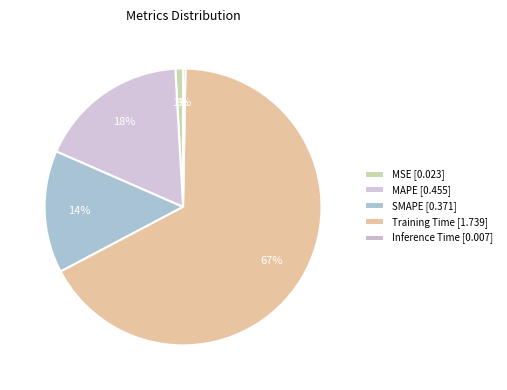

To the nearest percent, what portion does SMAPE represent?

14%